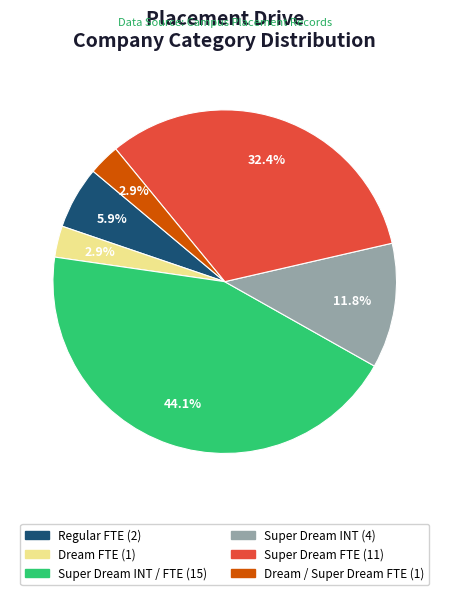

Is there any slice that represents more than half of the pie?

No